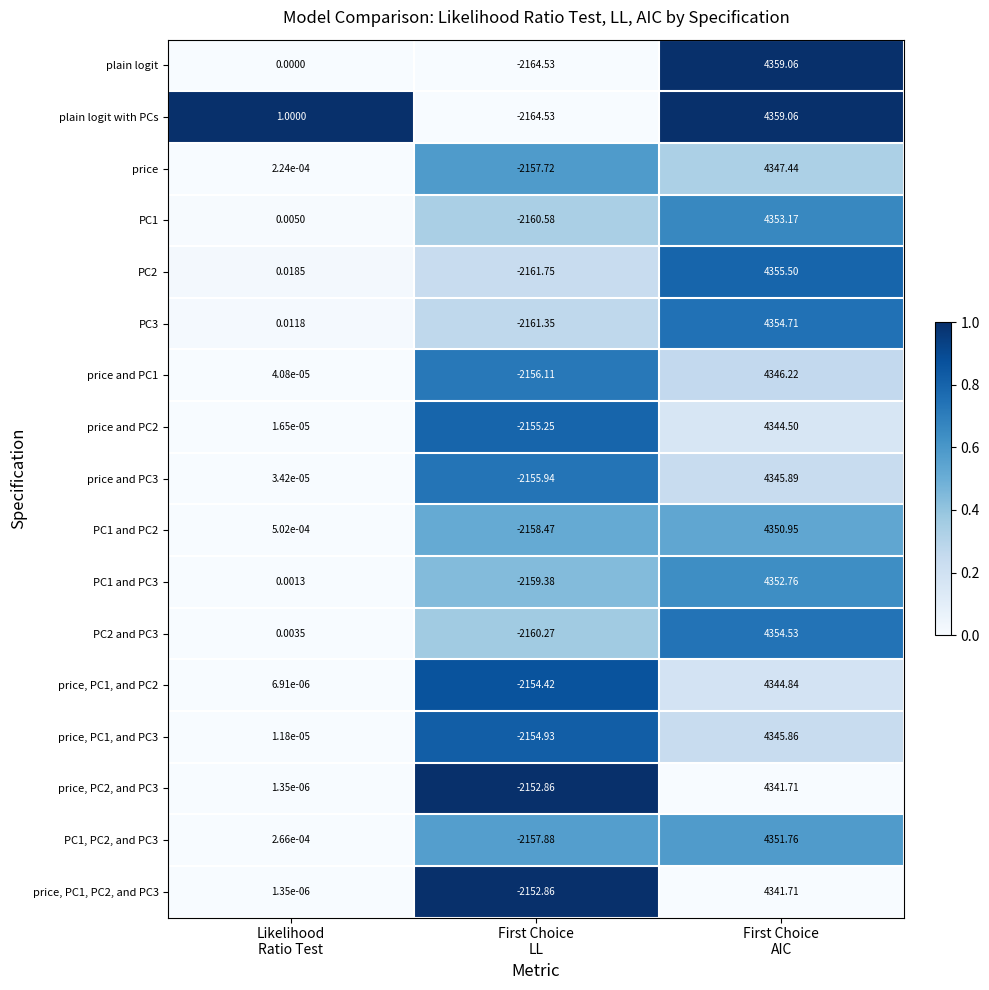

Which series has the largest total across all categories?

plain logit with PCs